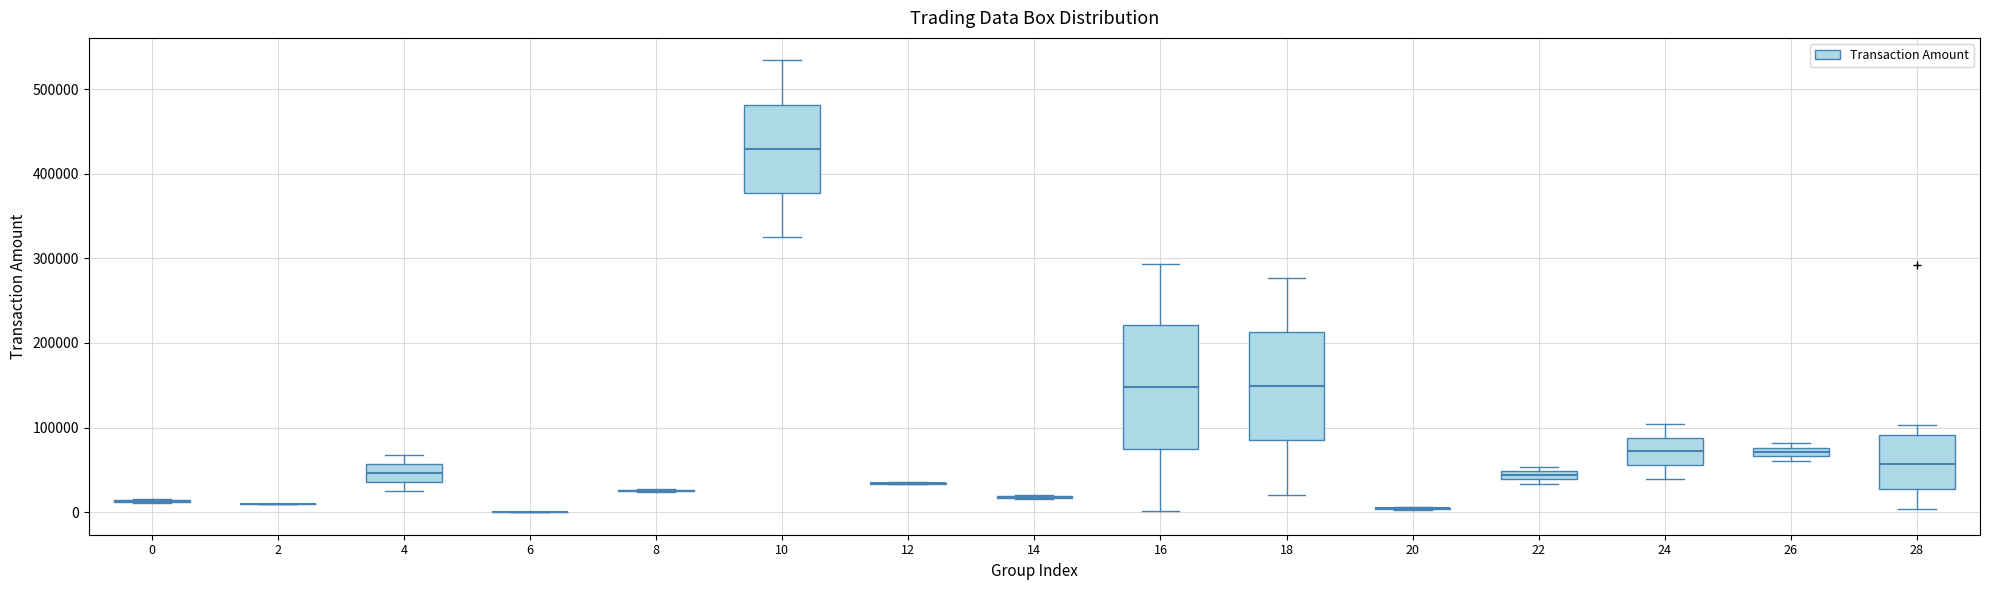

Comparing the boxes themselves (not the whiskers), which one is the tallest?

16